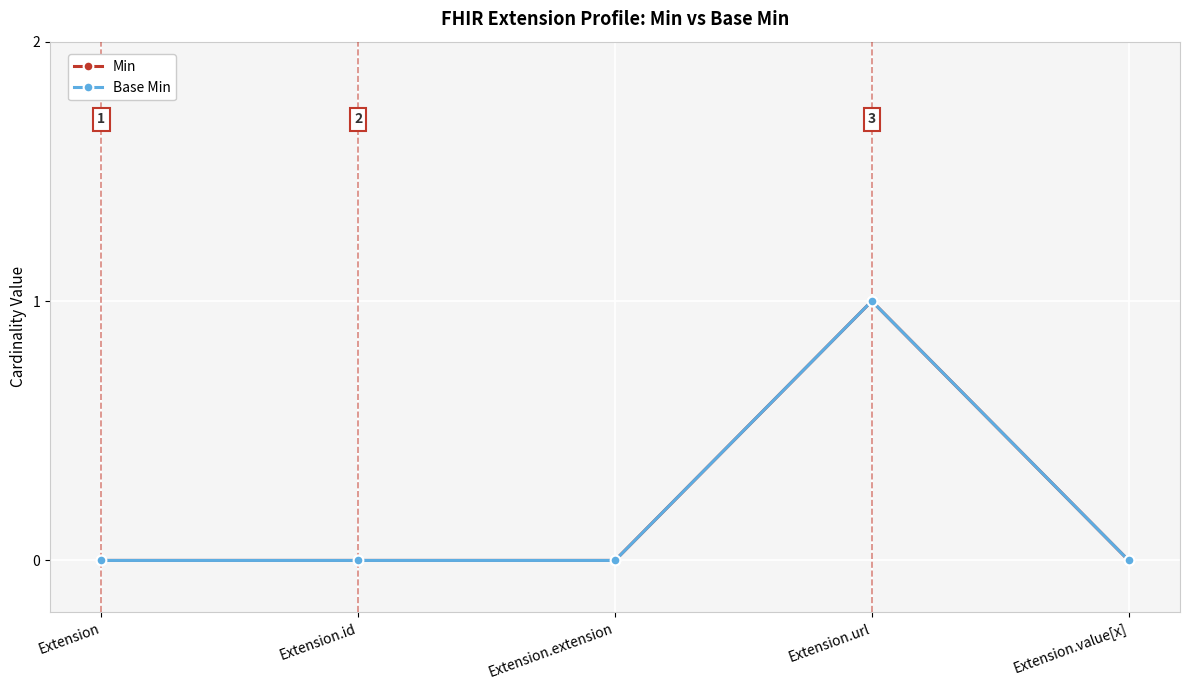

Does the chart have visible grid lines?

Yes